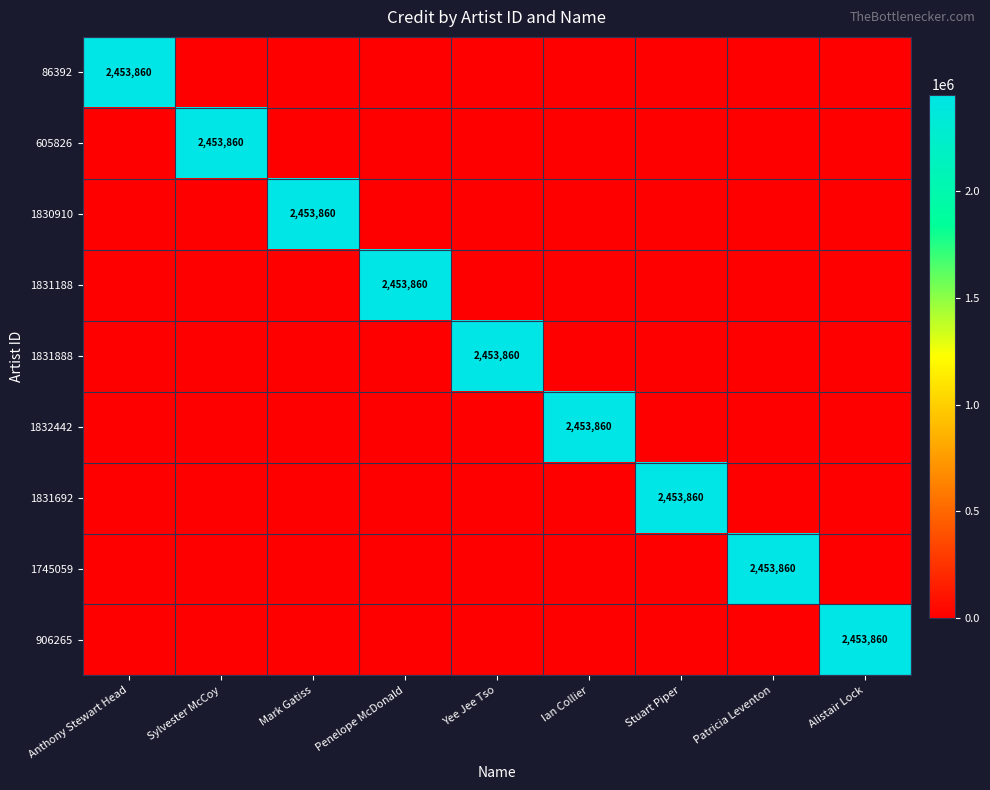

True or false: 605826 has a value of 3468732 at Sylvester McCoy.

False